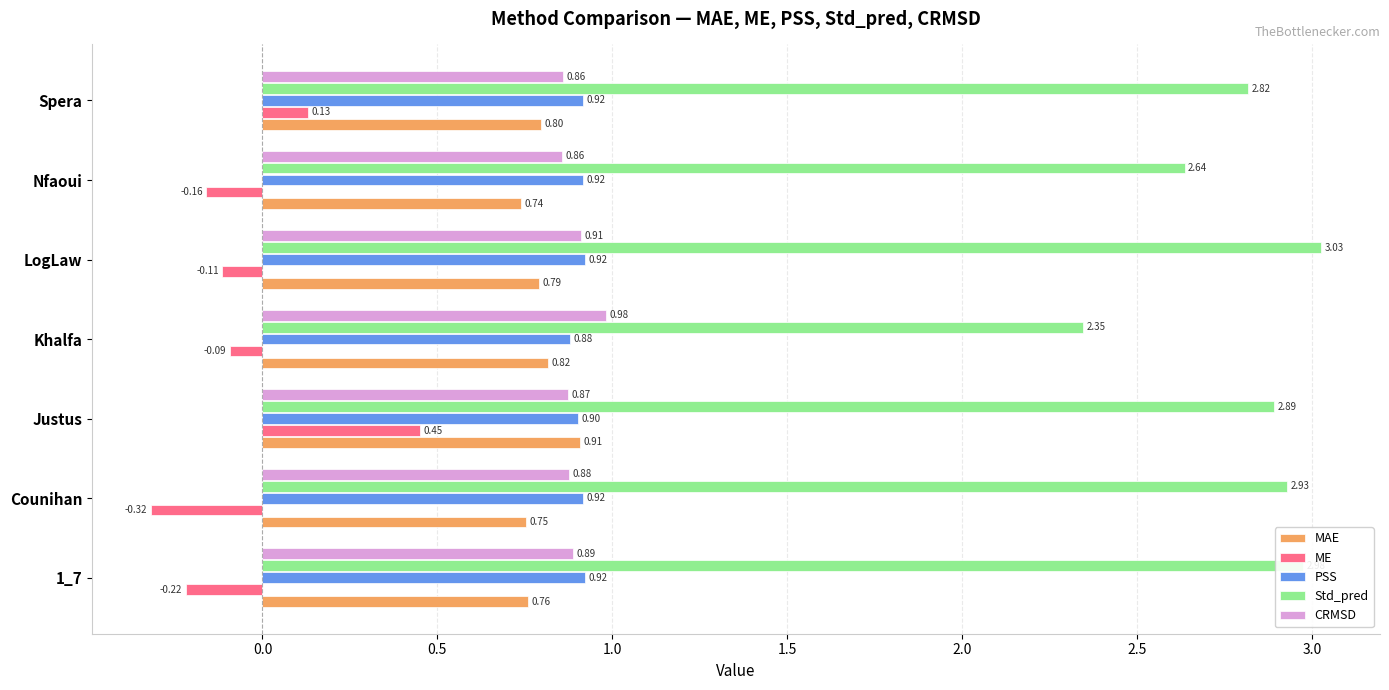

Rank the series by their maximum value, from lowest to highest.

ME, MAE, PSS, CRMSD, Std_pred